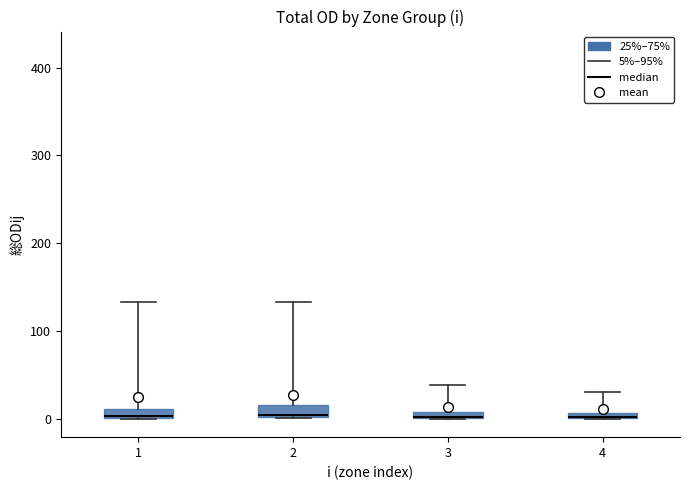

Where is the lower edge of the box at x = 3 on the y-axis? The values are not printed on the chart, so give them approximately, as read against the axis.

0